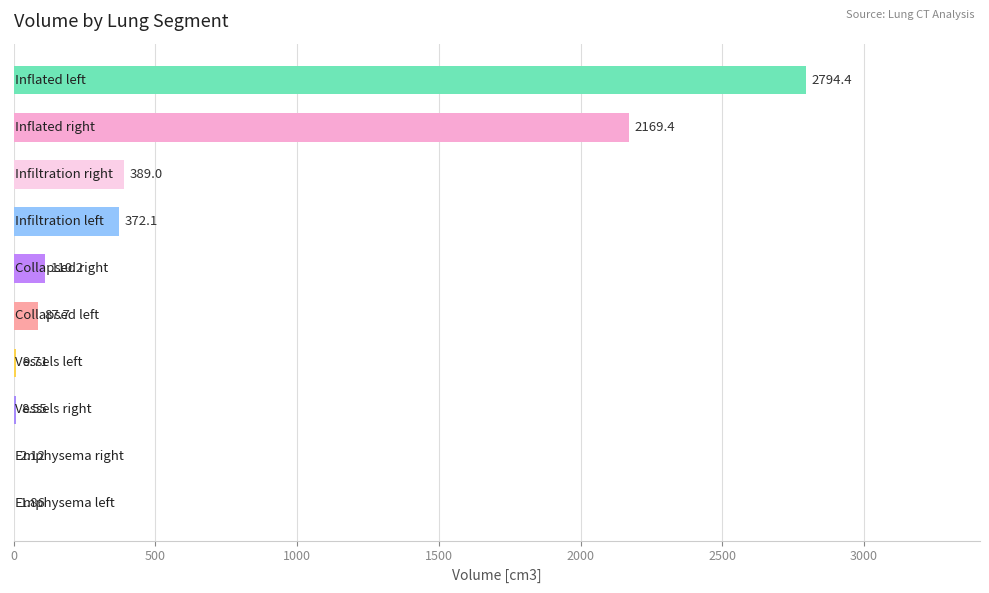

What is the sum of all values?

5945.0